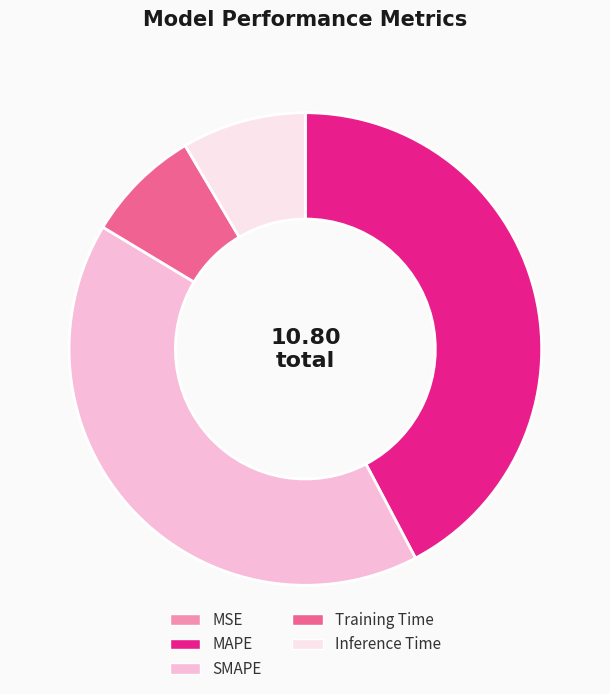

Which has a higher value, MAPE or SMAPE?

MAPE